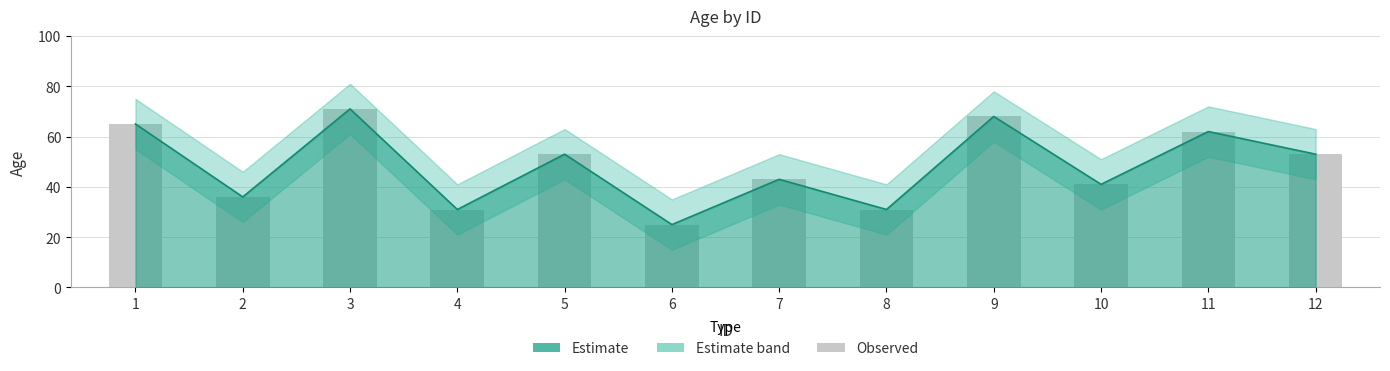

What is the minimum value shown in the chart?

25